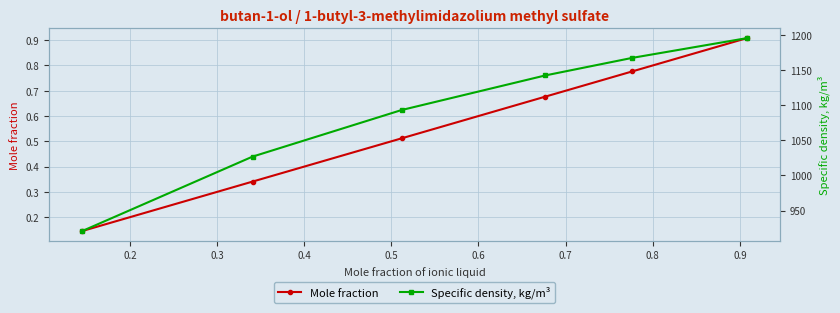

How many lines are shown in the chart?

2